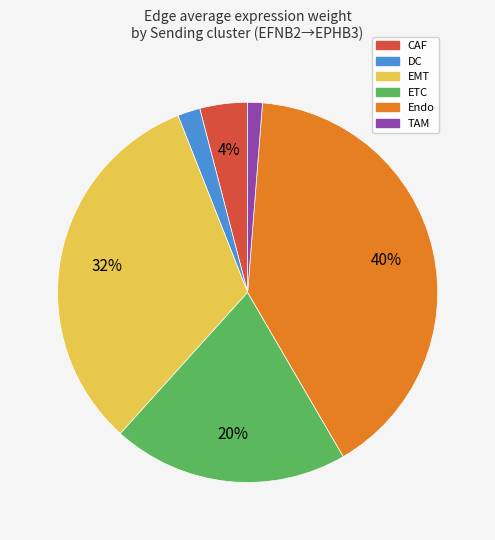

Count the number of slices in the pie.

6